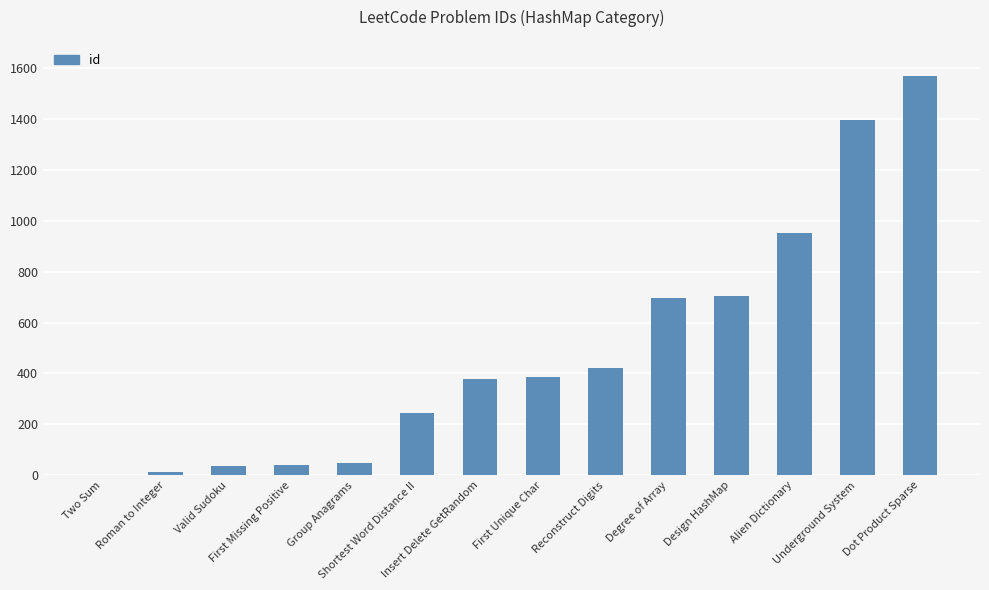

Approximately how many times larger is the value at Degree of Array compared to First Unique Char?

1.8